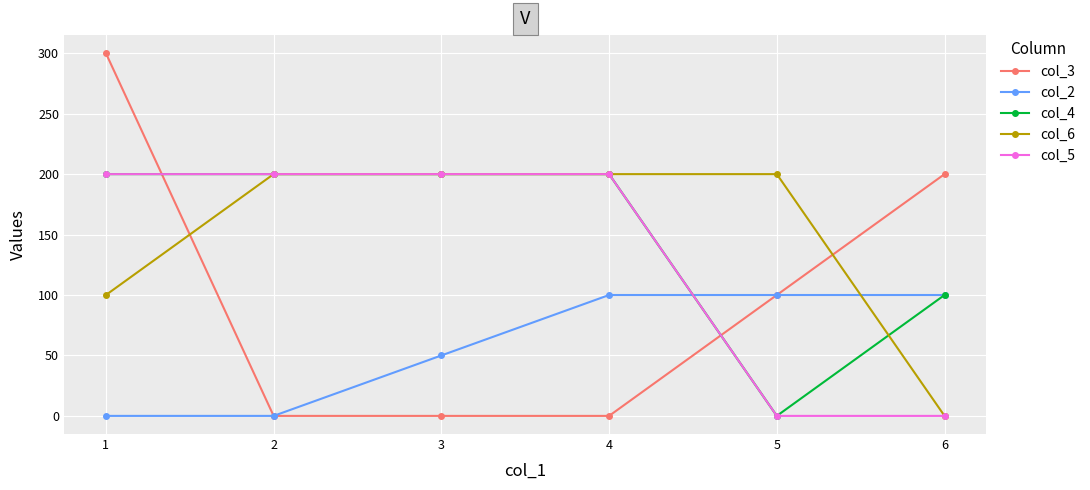

What is the value of the col_5 point at the 1st from the left?

200